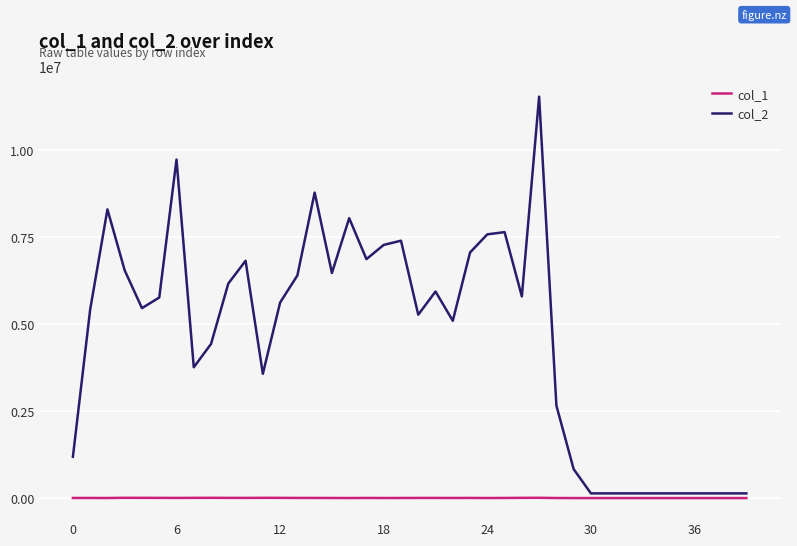

What is the greatest value displayed?

11536490